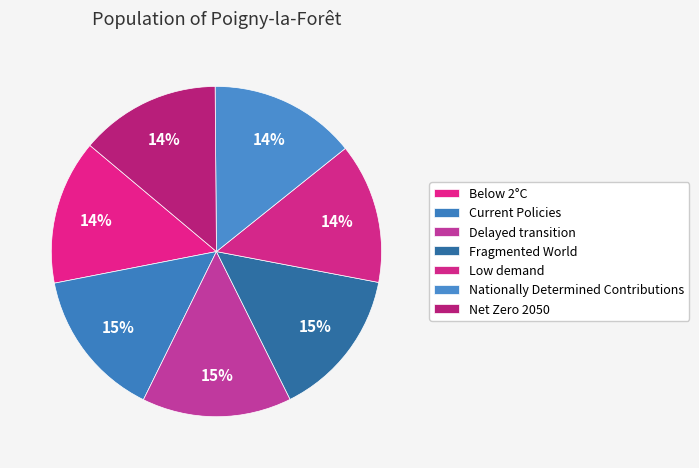

What is the largest slice in the pie chart?

Fragmented World